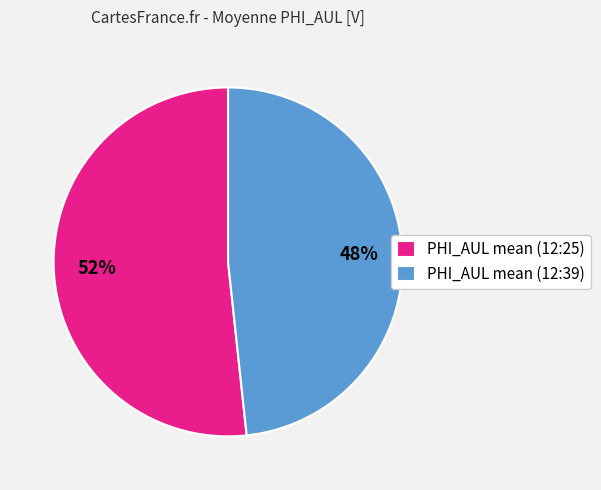

Which slice is the smallest?

PHI_AUL mean (12:39)